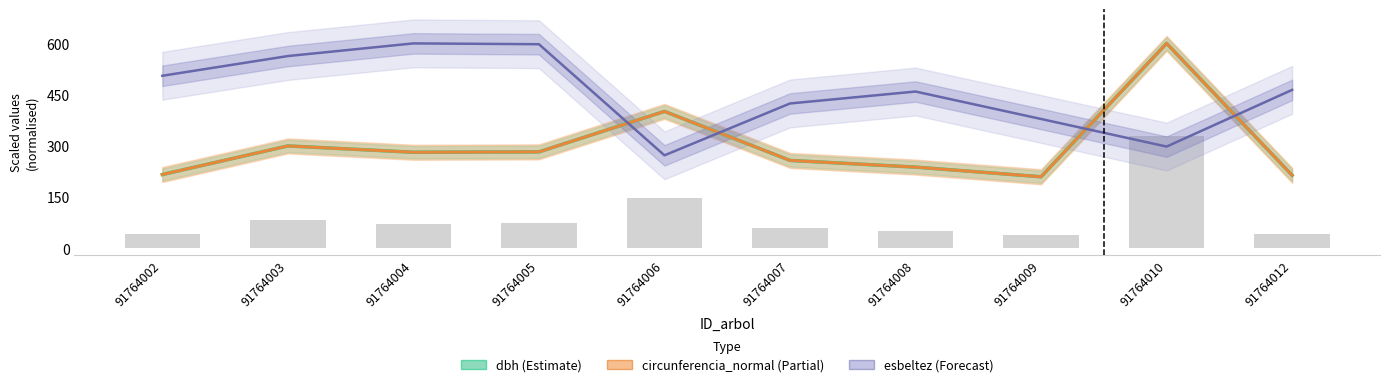

Are the bars grouped side by side (vs. stacked)?

Yes